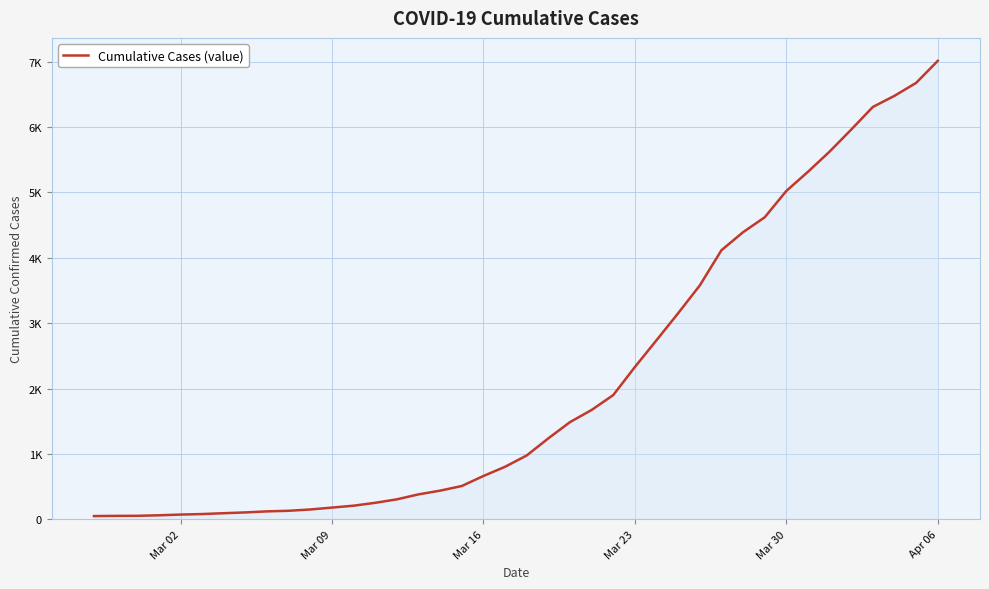

Does the chart display data point markers on the line(s)?

No